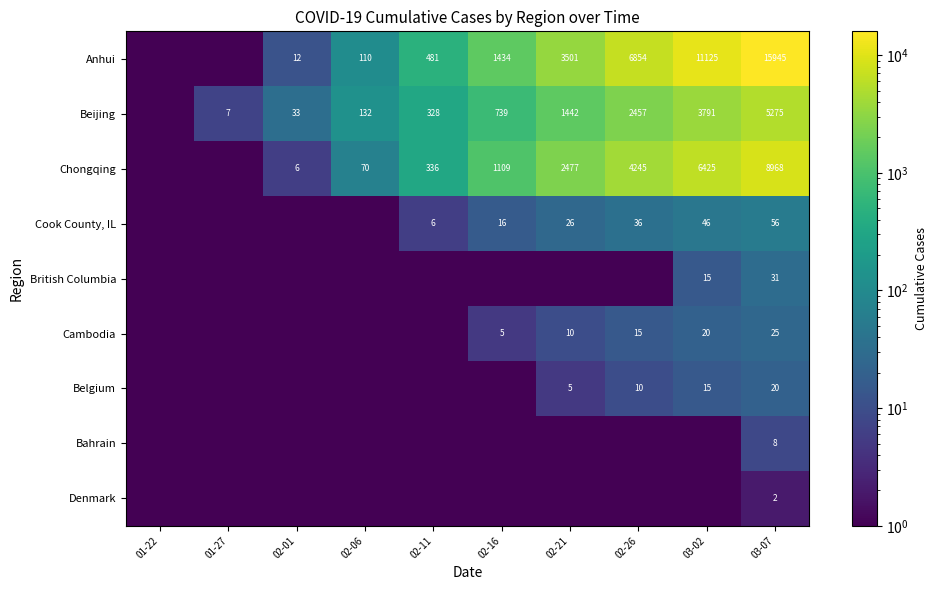

The value of Belgium at 03-02 is 26.7. True or false?

False